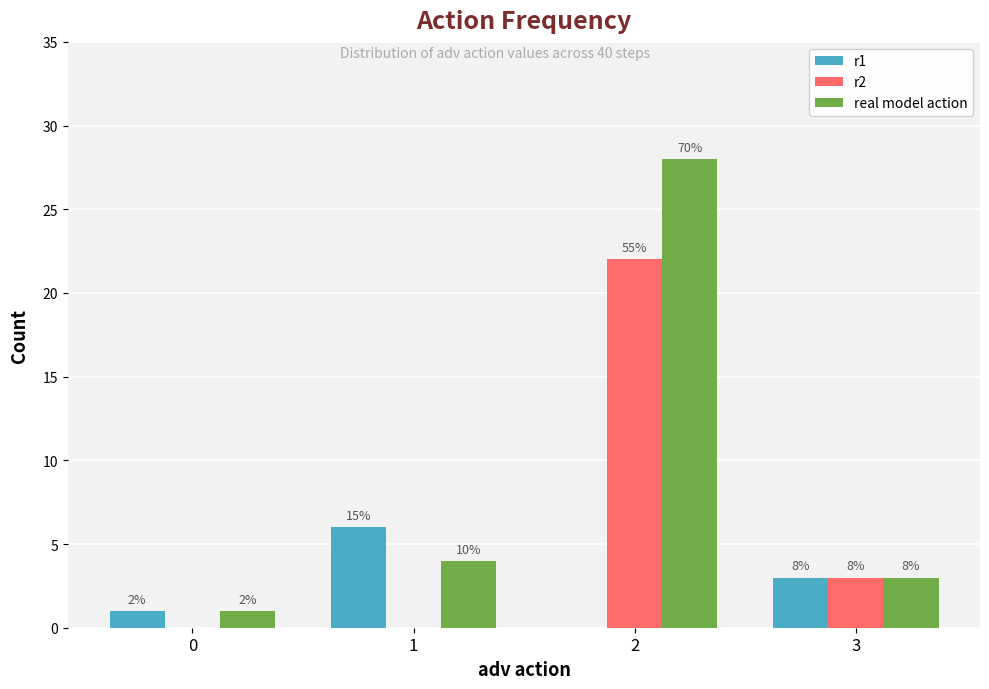

What are all the series names shown in the legend?

r1, r2, real model action